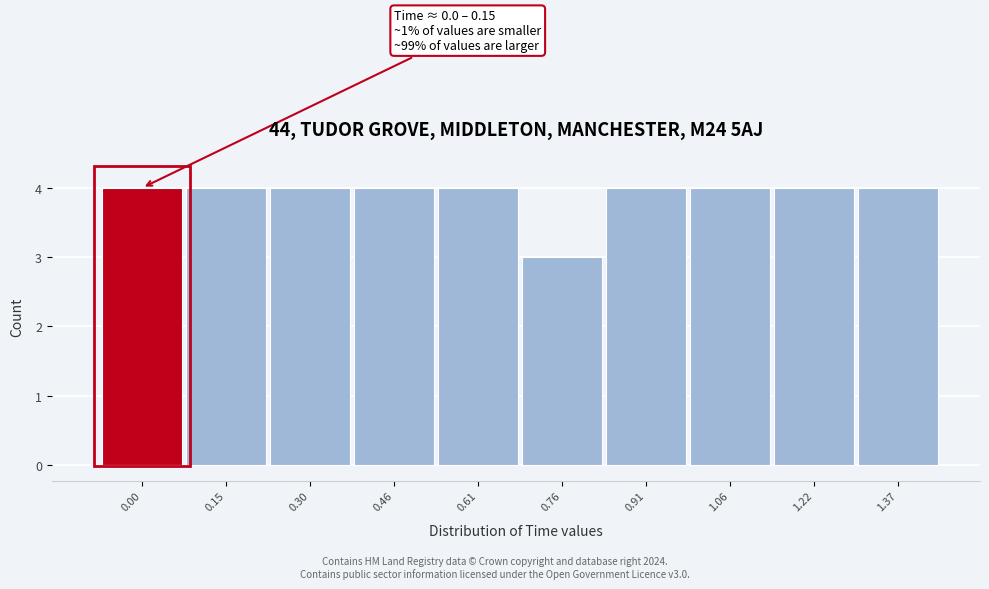

Reading left to right, what are all the values shown in this chart?

0.00=4	0.15=4	0.30=4	0.46=4	0.61=4	0.76=3	0.91=4	1.06=4	1.22=4	1.37=4